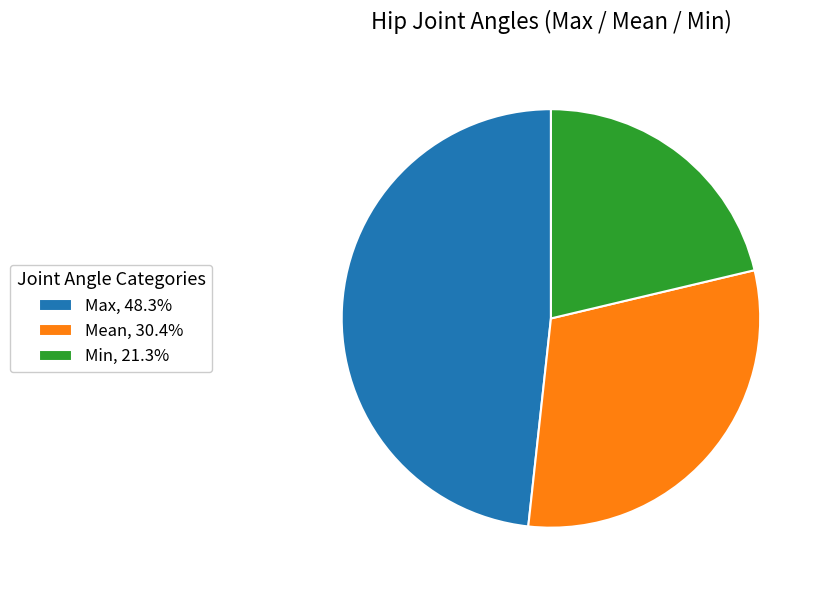

Combined, do Mean, 30.4% and Min, 21.3% account for over 50%?

Yes